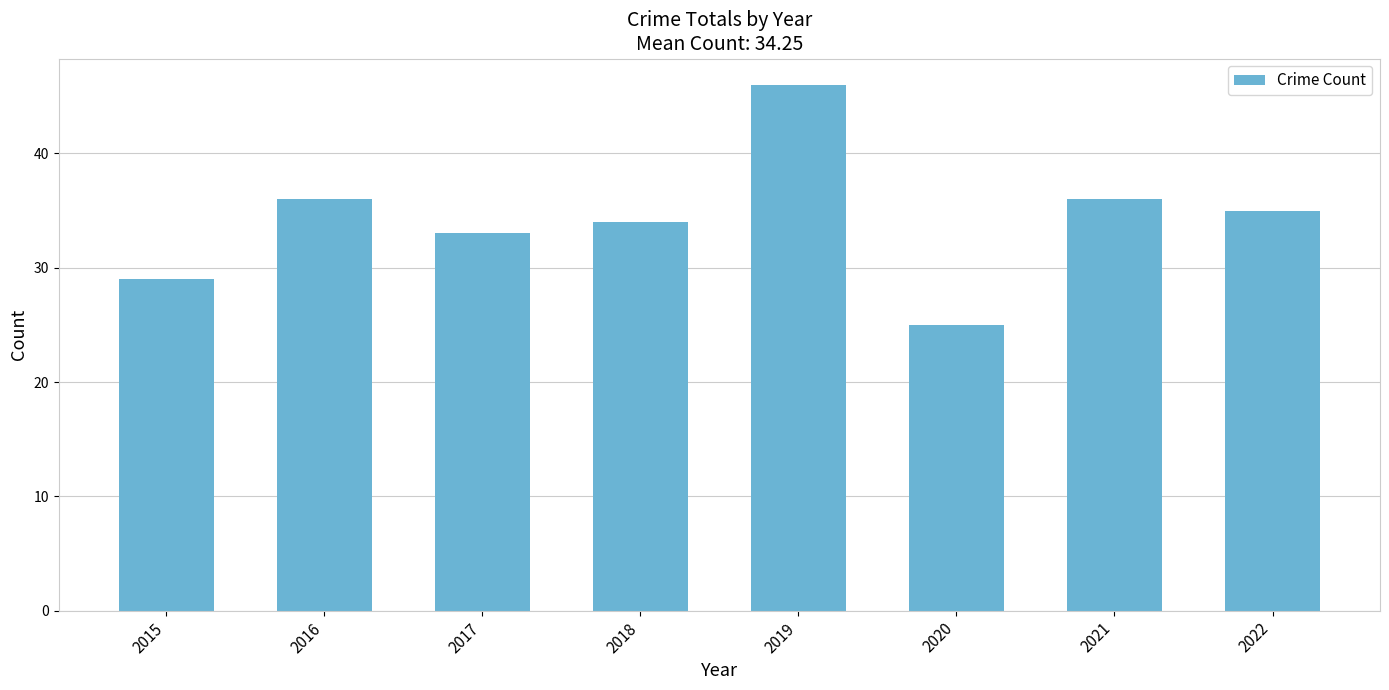

What is the average value?

34